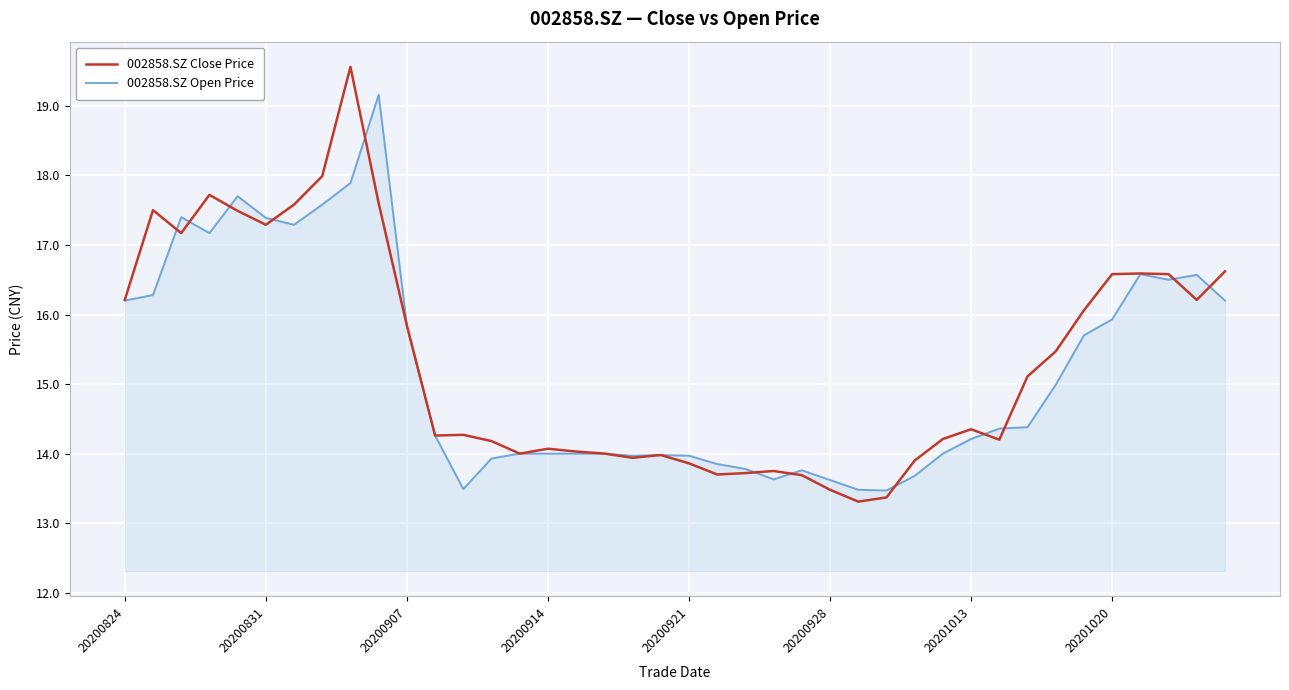

Which series has the widest spread of values?

002858.SZ Close Price